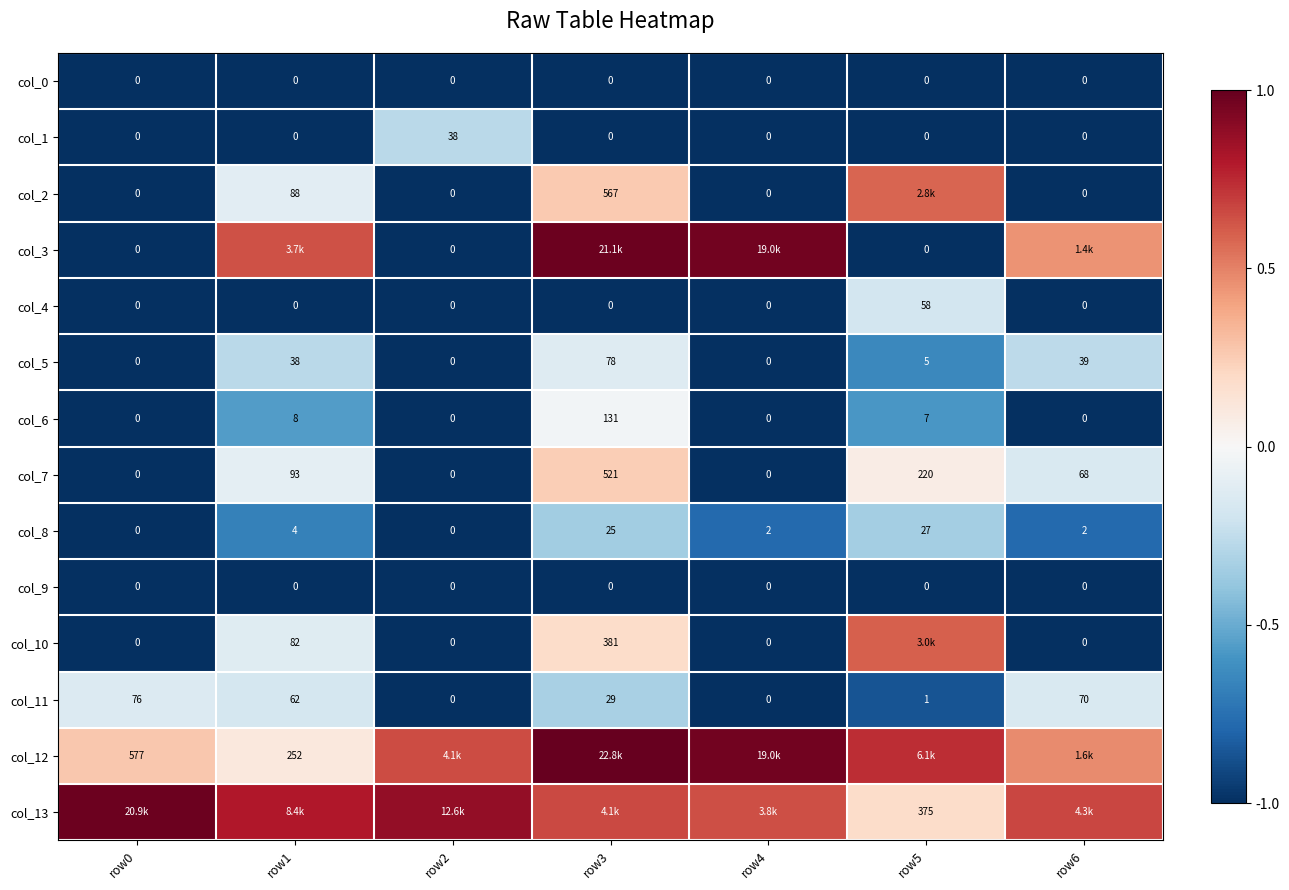

At how many categories does at least one series exceed 0?

7